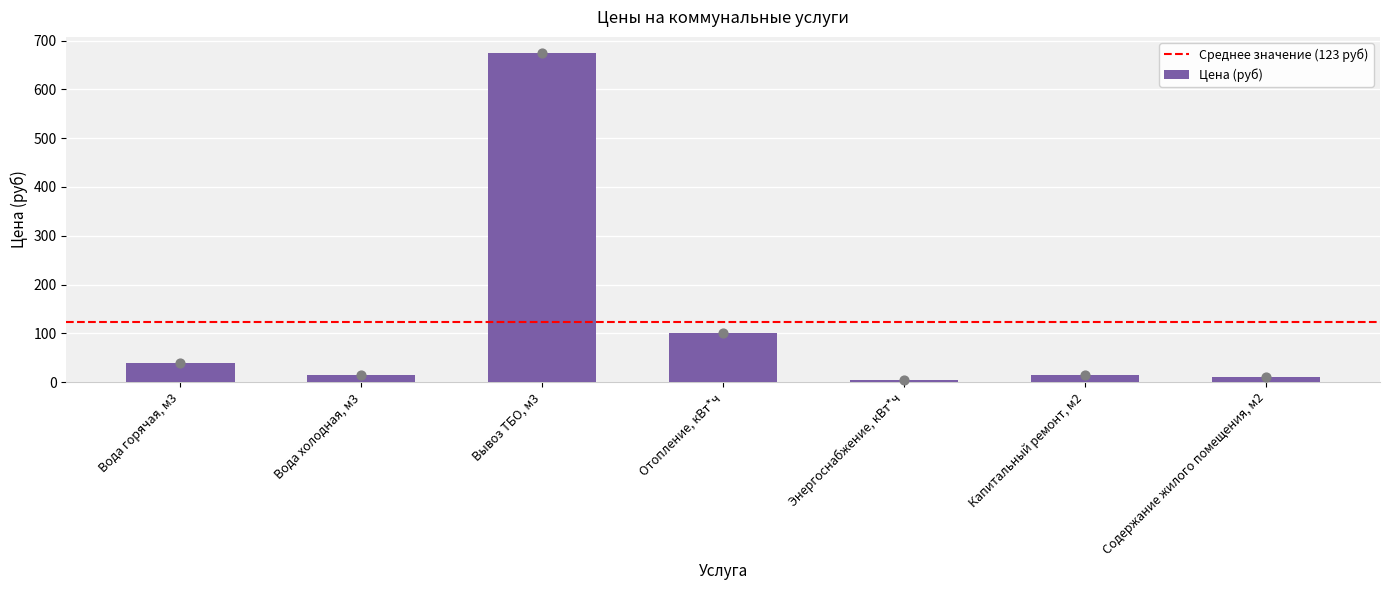

What is the ratio of the value at Вывоз ТБО, м3 to the value at Вода холодная, м3?

44.9